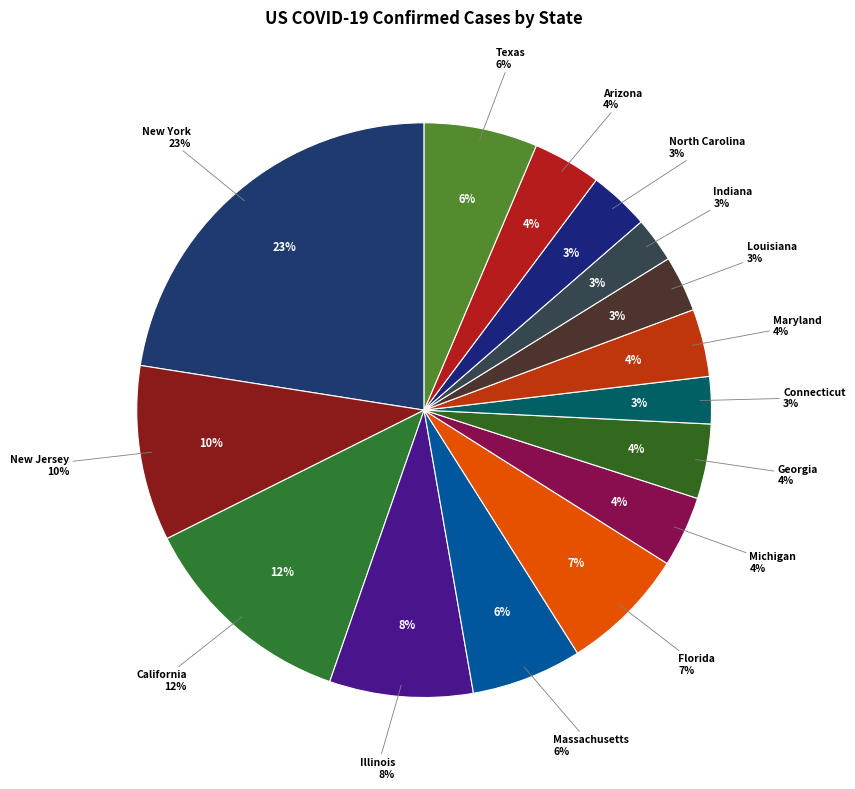

Count the number of slices in the pie.

15